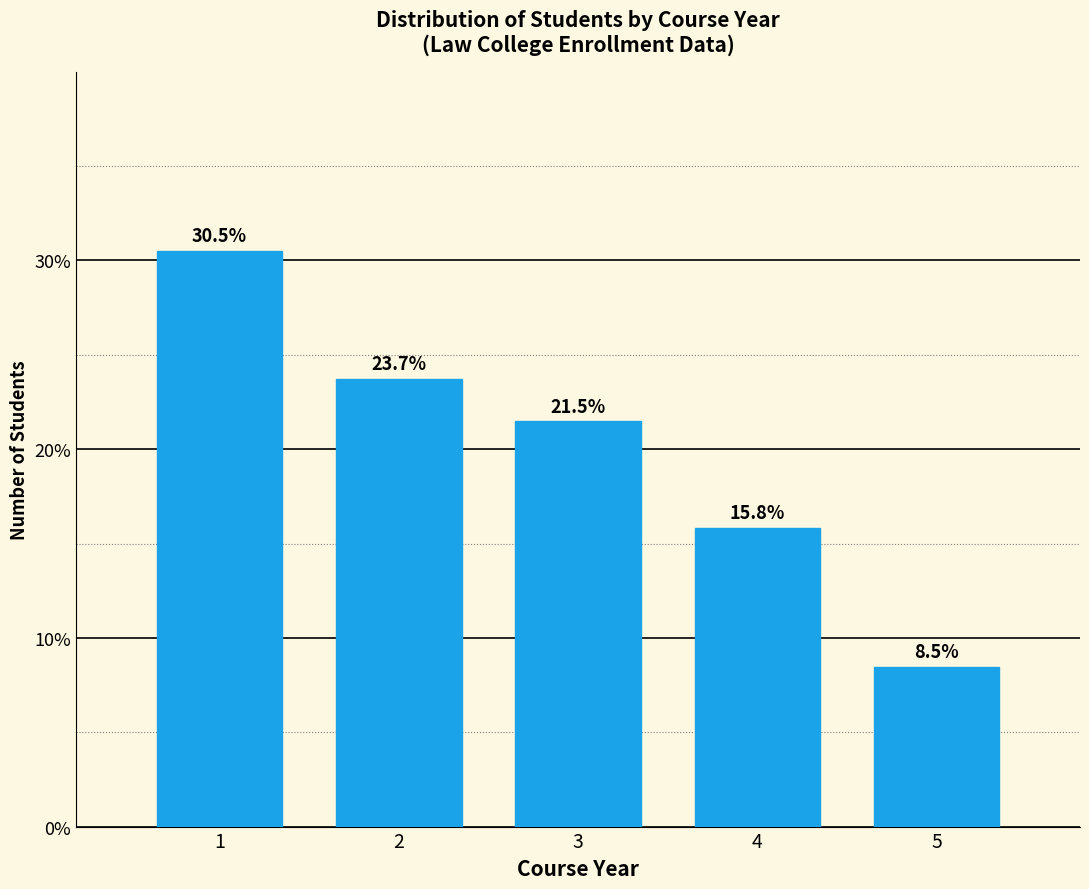

Reading right to left, transcribe all the data shown in this chart.

5=8.5	4=15.8	3=21.5	2=23.7	1=30.5